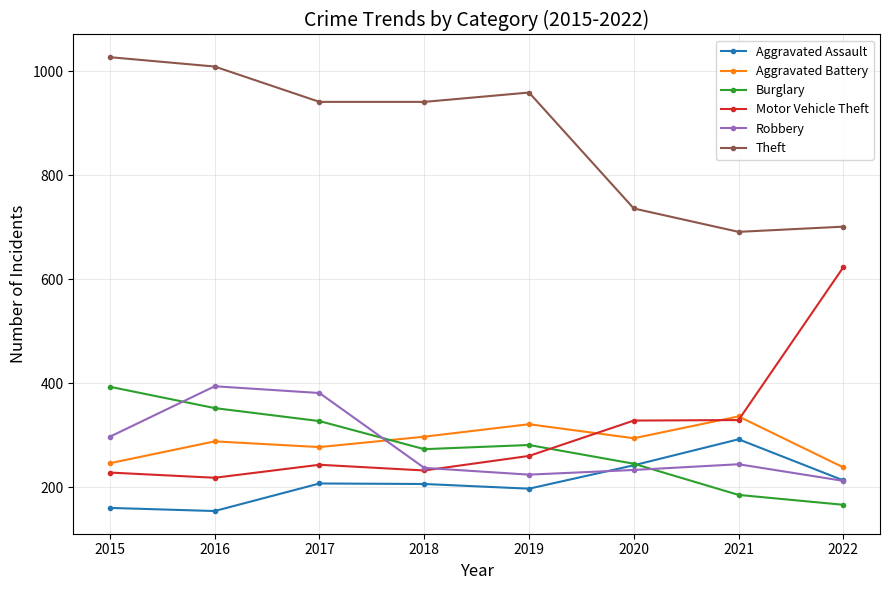

True or false: Aggravated Assault and Motor Vehicle Theft intersect in this chart.

False